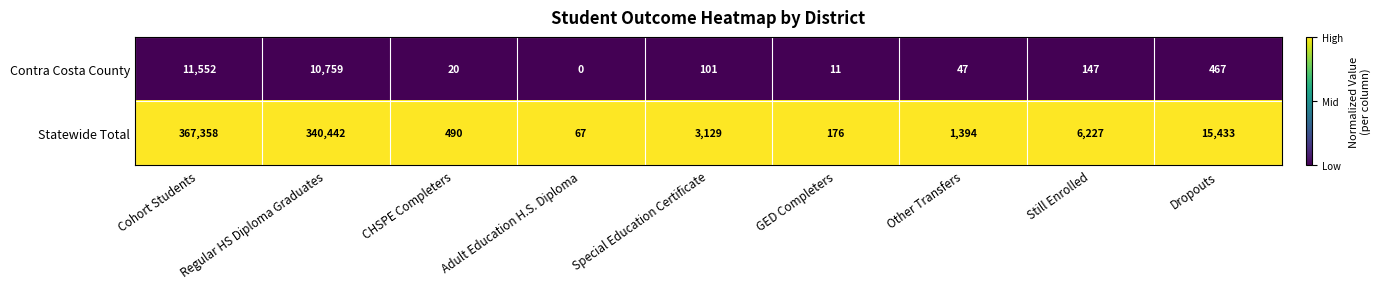

What is the difference between the Statewide Total values at GED Completers and Regular HS Diploma Graduates?

340266